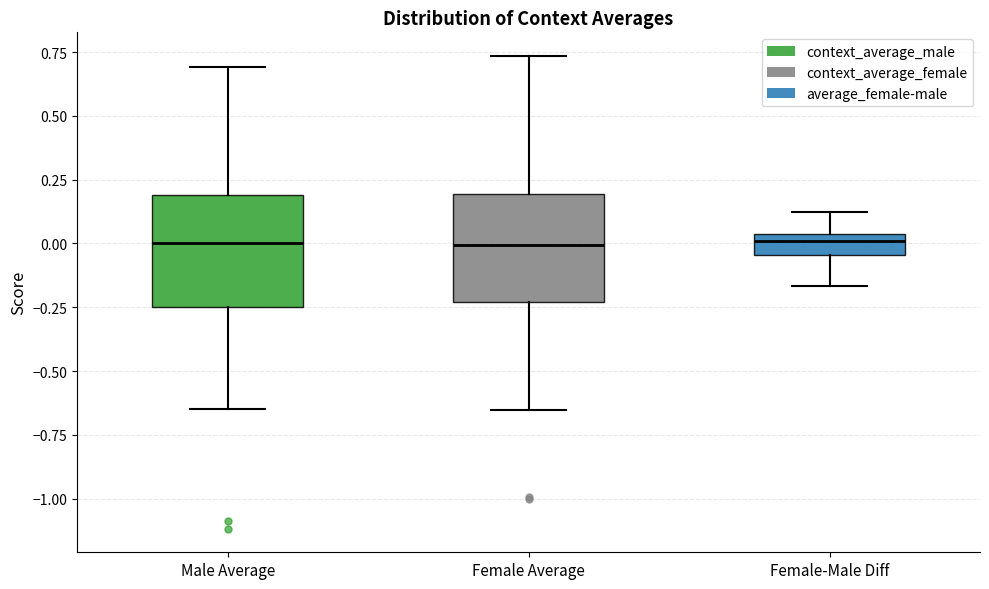

Reading left to right, transcribe this box plot: for each box, give where its median line is, the range the box spans, and where its two whiskers end, as read against the y-axis. The values are not printed on the chart, so give them approximately, as read against the axis.

Male Average: median 0.00, box -0.25 to 0.20, whiskers -0.65 to 0.70
Female Average: median 0.00, box -0.25 to 0.20, whiskers -0.65 to 0.75
Female-Male Diff: median 0.00, box -0.05 to 0.05, whiskers -0.15 to 0.10